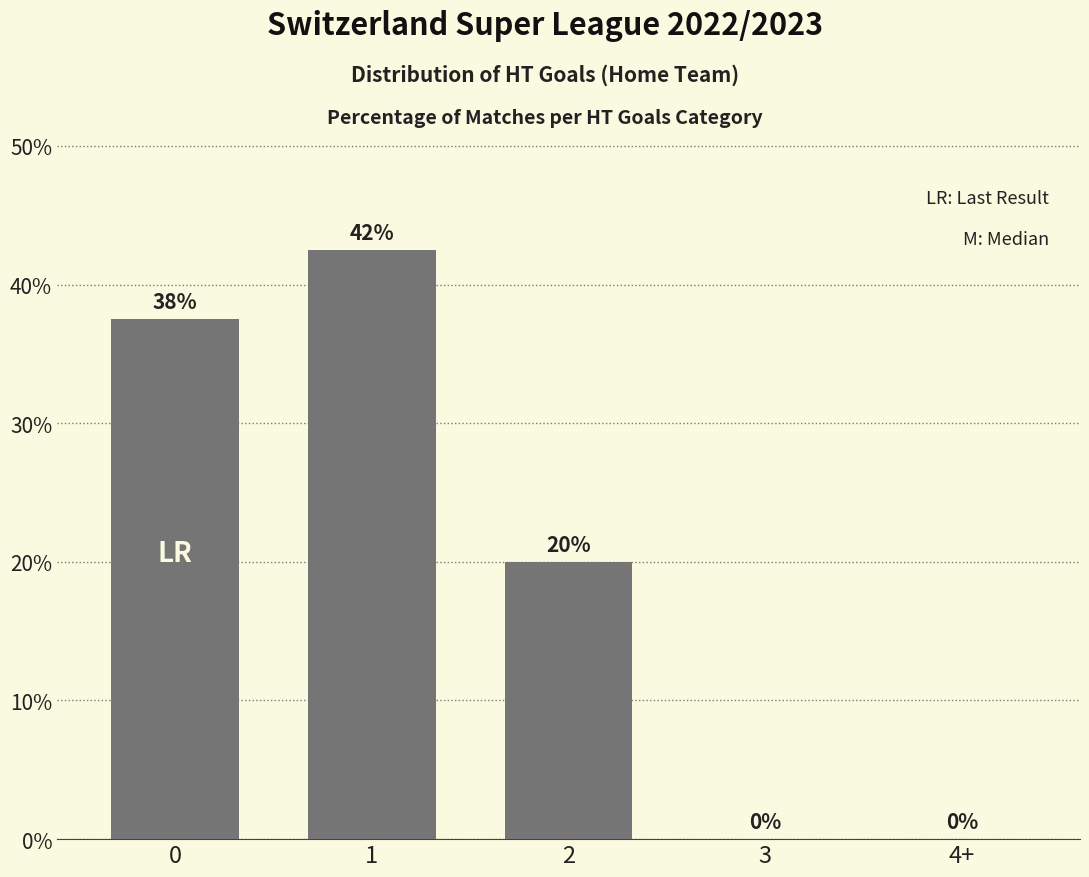

The value at 2 is 20.0. True or false?

True